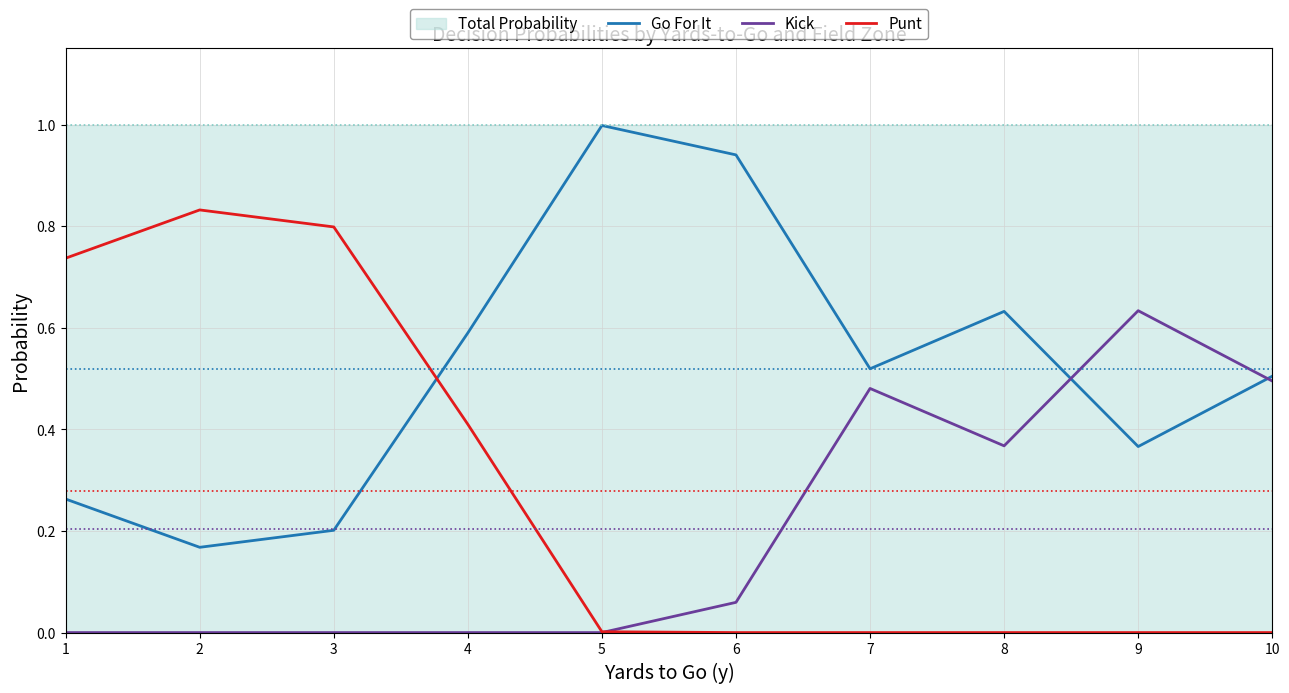

What is the value of the Punt point at the 4th from the left?

0.4